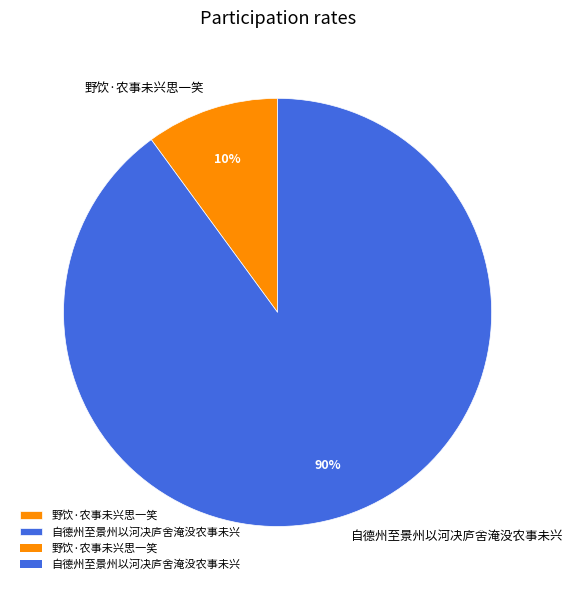

The 自德州至景州以河决庐舍淹没农事未兴 slice represents 77% of the pie. True or false?

False